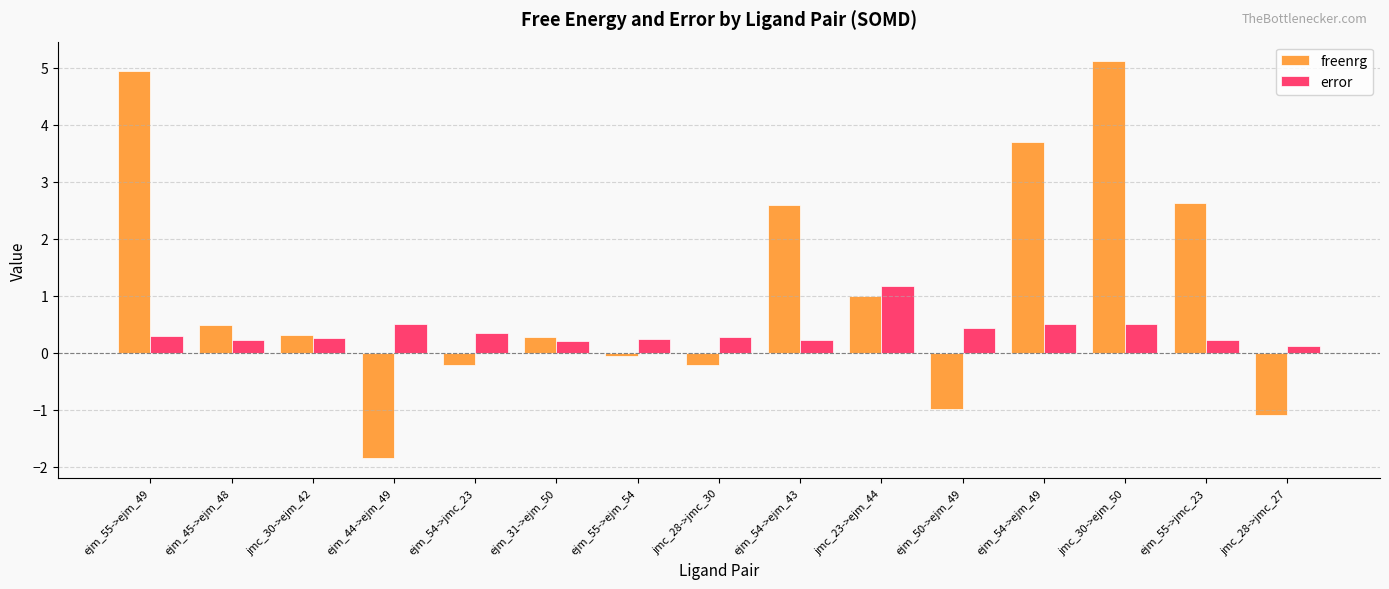

The value of freenrg at jmc_28->jmc_30 is -0.2. True or false?

True